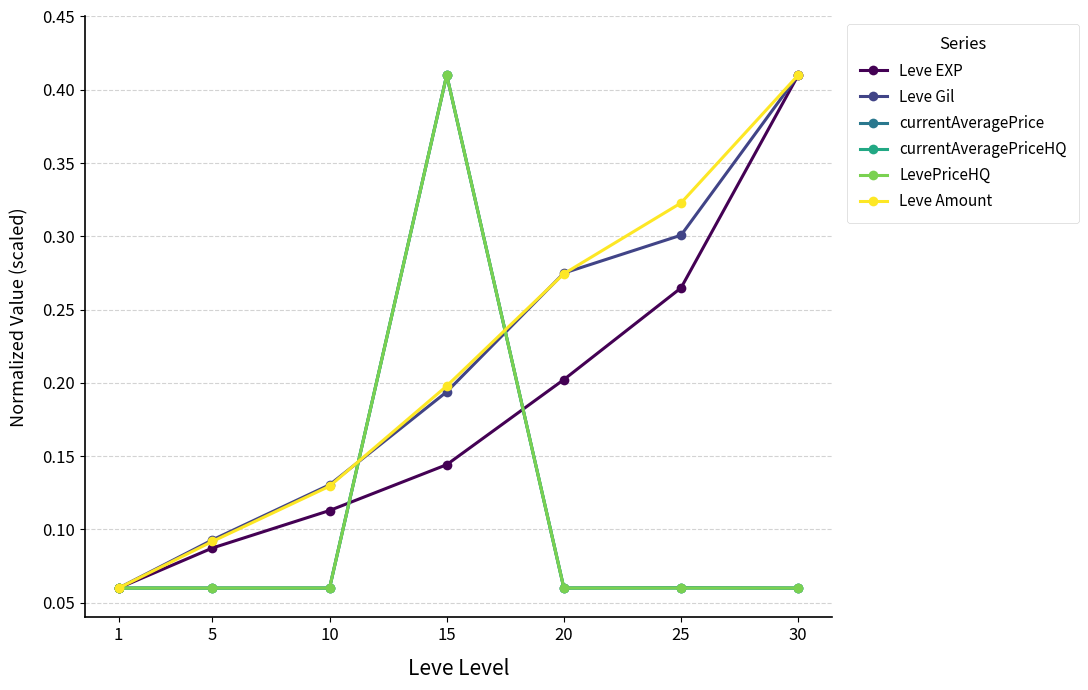

What is the total value across all series at 30?

1.4